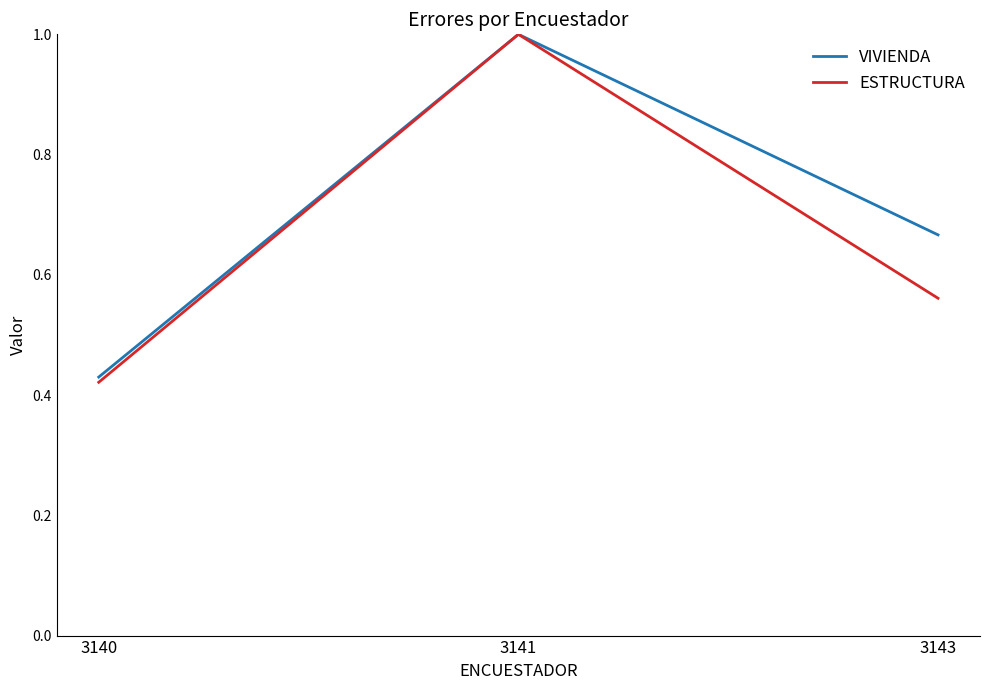

At which label does ESTRUCTURA reach its peak?

3141